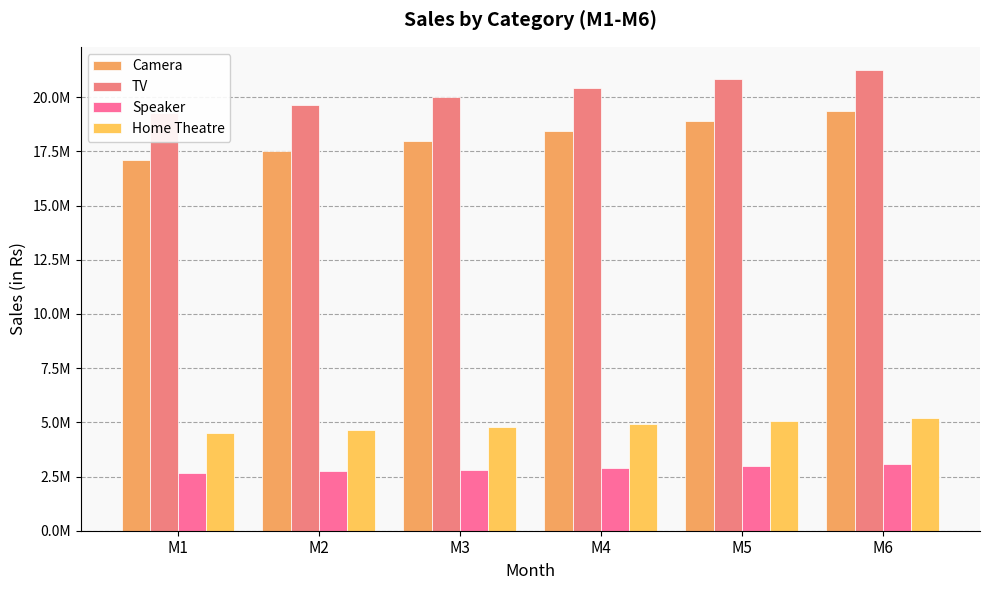

Reading right to left, list all the values displayed in this chart.

Camera: 19356519.9	18882567.4	18420219.9	17969193.2	17529210.0	17100000.0
TV: 21263975.9	20844991.6	20434262.9	20031627.2	19636925.0	19250000.0
Speaker: 3086664.1	2996179.4	2908347.3	2823090.0	2740332.0	2660000.0
Home Theatre: 5221800.1	5068724.6	4920136.5	4775904.2	4635900.0	4500000.0